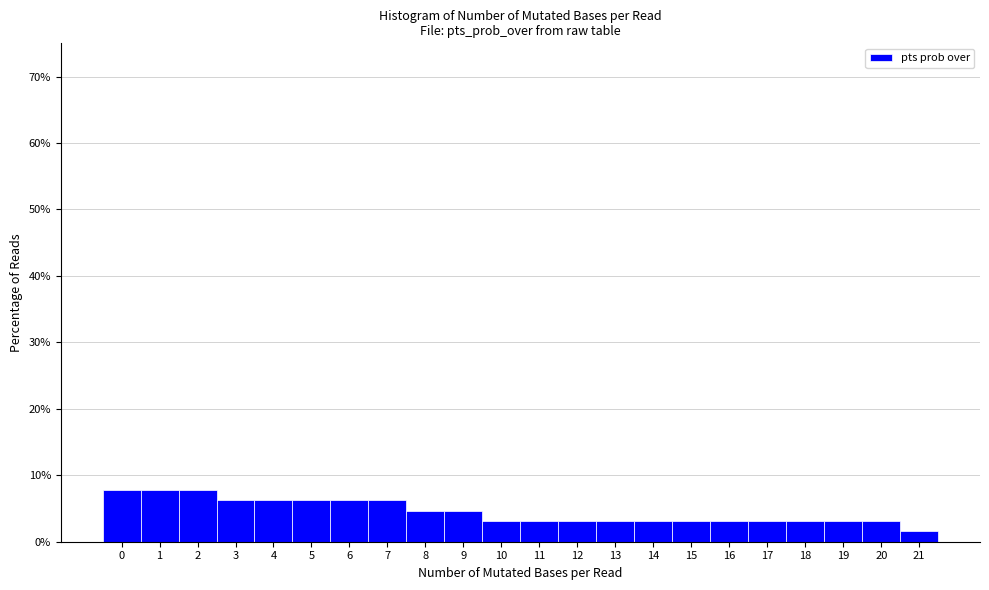

Reading left to right, transcribe this chart: for each bar, give the range it covers on the x-axis and its height. The values are not printed on the chart, so give them approximately, as read against the axis.

-0.5 to 0.5: 8
0.5 to 1.5: 8
1.5 to 2.5: 8
2.5 to 3.5: 6
3.5 to 4.5: 6
4.5 to 5.5: 6
5.5 to 6.5: 6
6.5 to 7.5: 6
7.5 to 8.5: 5
8.5 to 9.5: 5
9.5 to 10.5: 3
10.5 to 11.5: 3
11.5 to 12.5: 3
12.5 to 13.5: 3
13.5 to 14.5: 3
14.5 to 15.5: 3
15.5 to 16.5: 3
16.5 to 17.5: 3
17.5 to 18.5: 3
18.5 to 19.5: 3
19.5 to 20.5: 3
20.5 to 21.5: 2